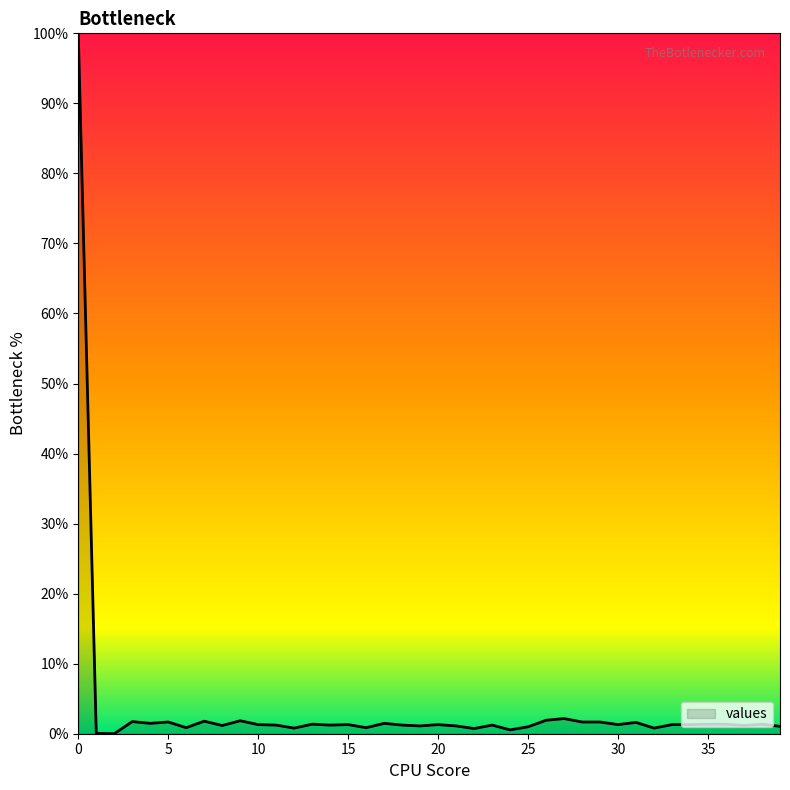

What is the maximum value shown in the chart?

100.0